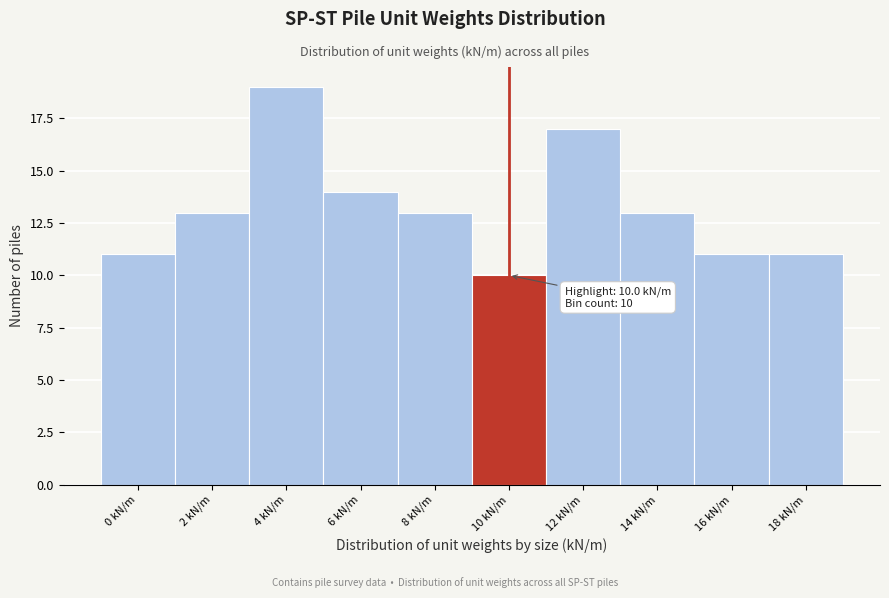

Reading left to right, what are all the values shown in this chart?

0 kN/m=11	2 kN/m=13	4 kN/m=19	6 kN/m=14	8 kN/m=13	10 kN/m=10	12 kN/m=17	14 kN/m=13	16 kN/m=11	18 kN/m=11